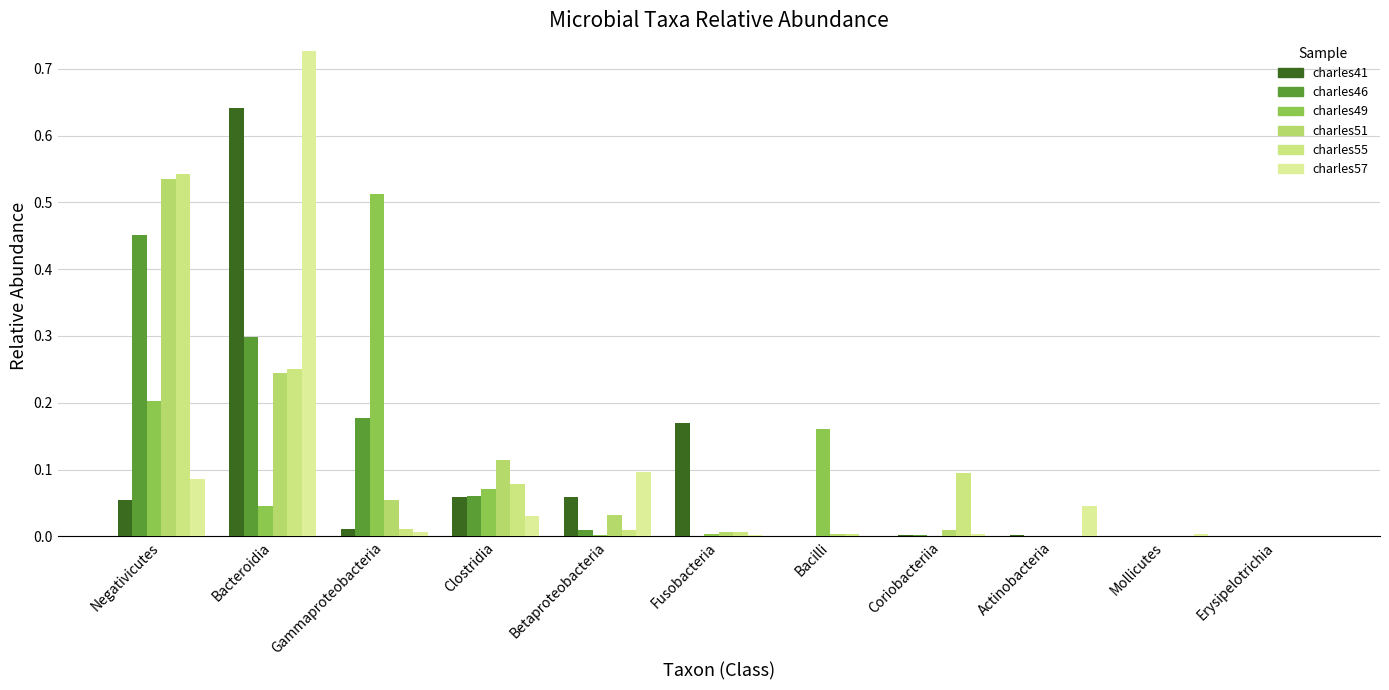

What is the sum of the charles55 values at Erysipelotrichia and Negativicutes?

0.5